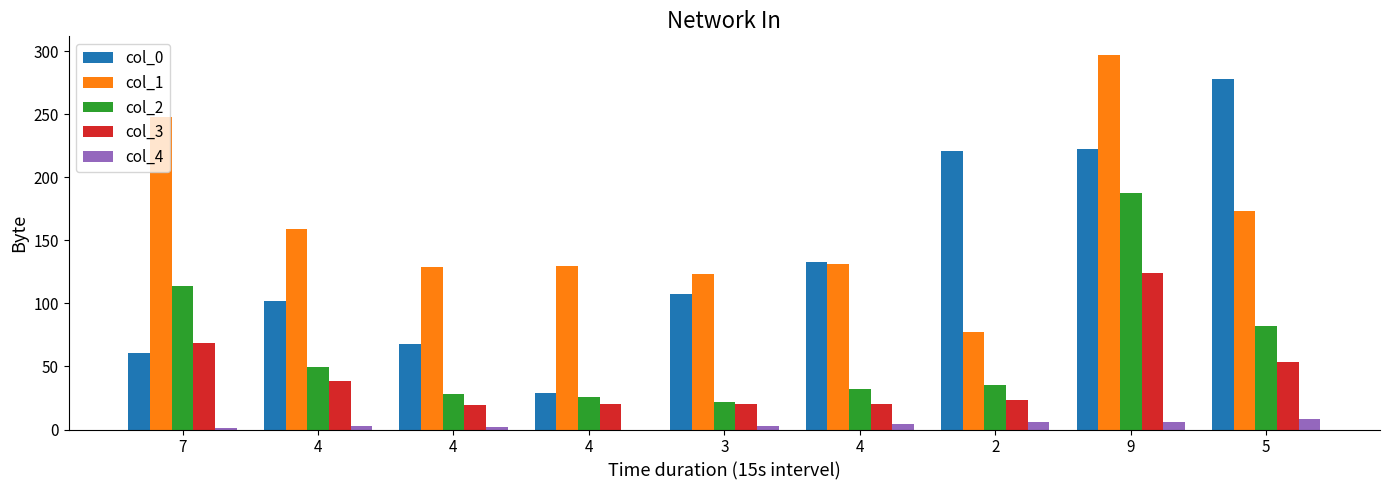

At which label is col_3 closest to 71?

7